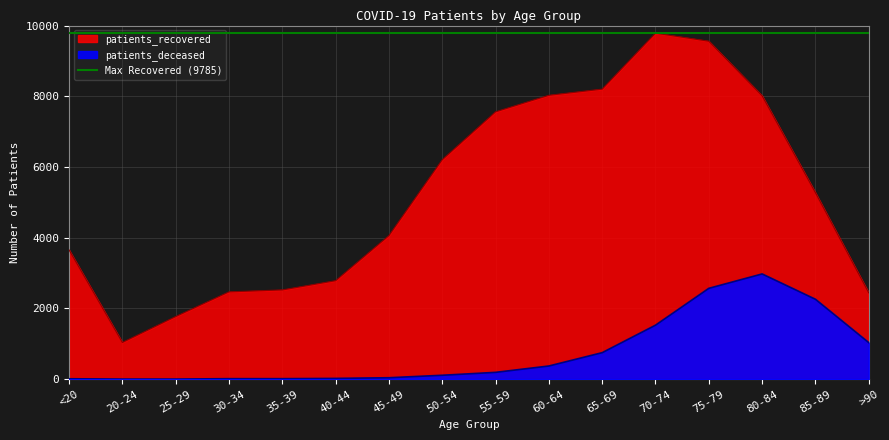

Where does the patients_recovered series first go above 5273?

50-54